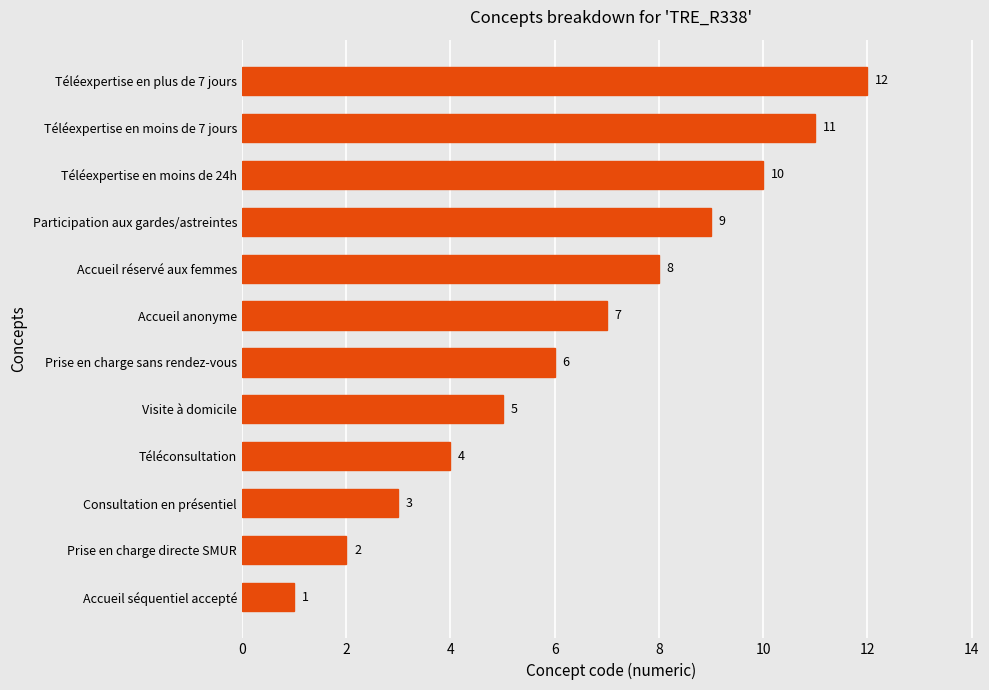

What is the change in value from Visite à domicile to Téléexpertise en moins de 24h?

+5